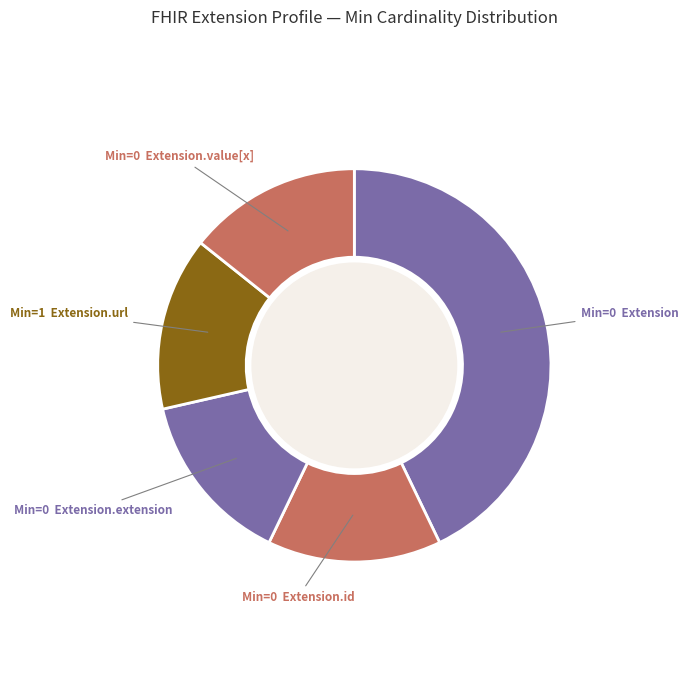

Count the number of slices in the pie.

5